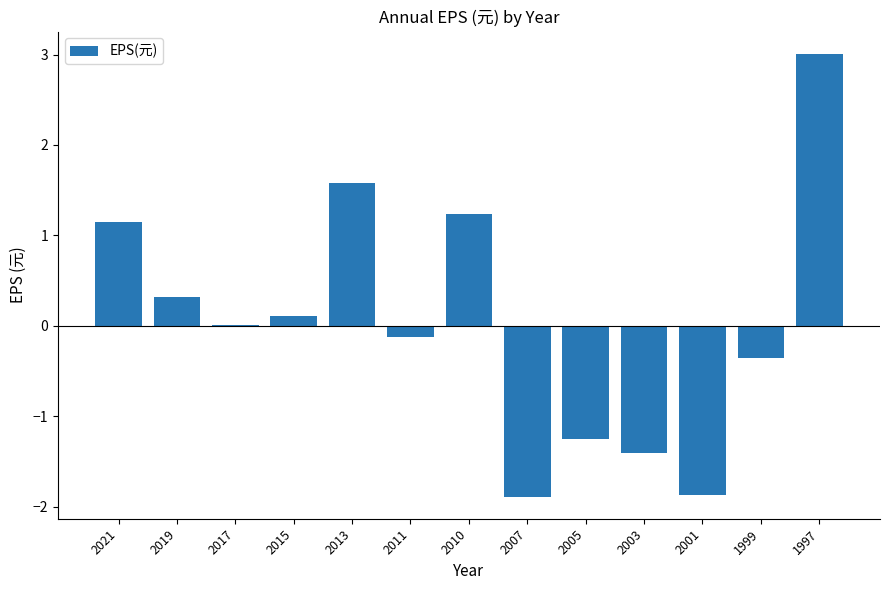

Count the number of categories in the chart.

13